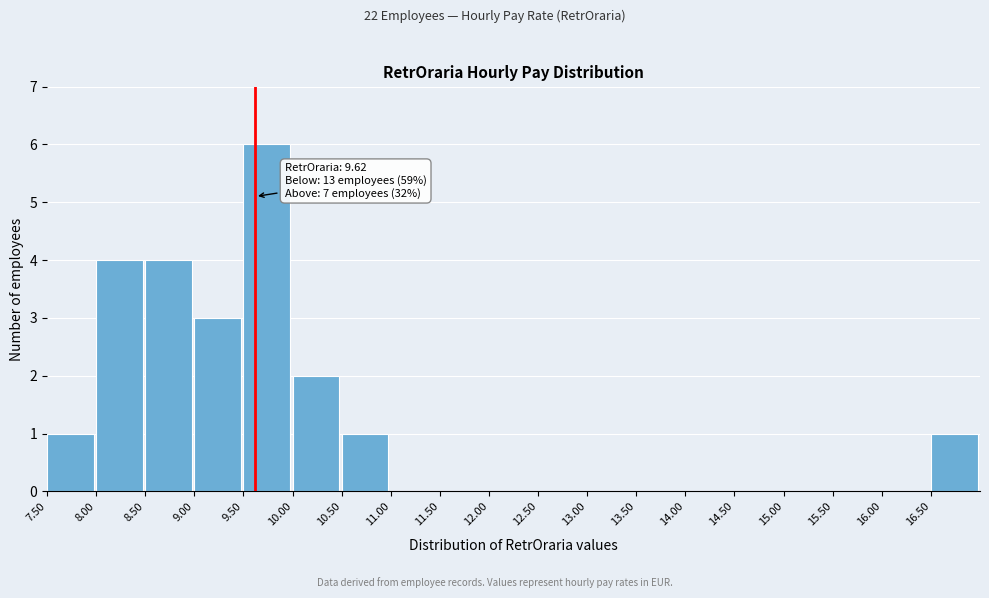

Which range on the x-axis has the tallest bar?

9.5 to 10.0